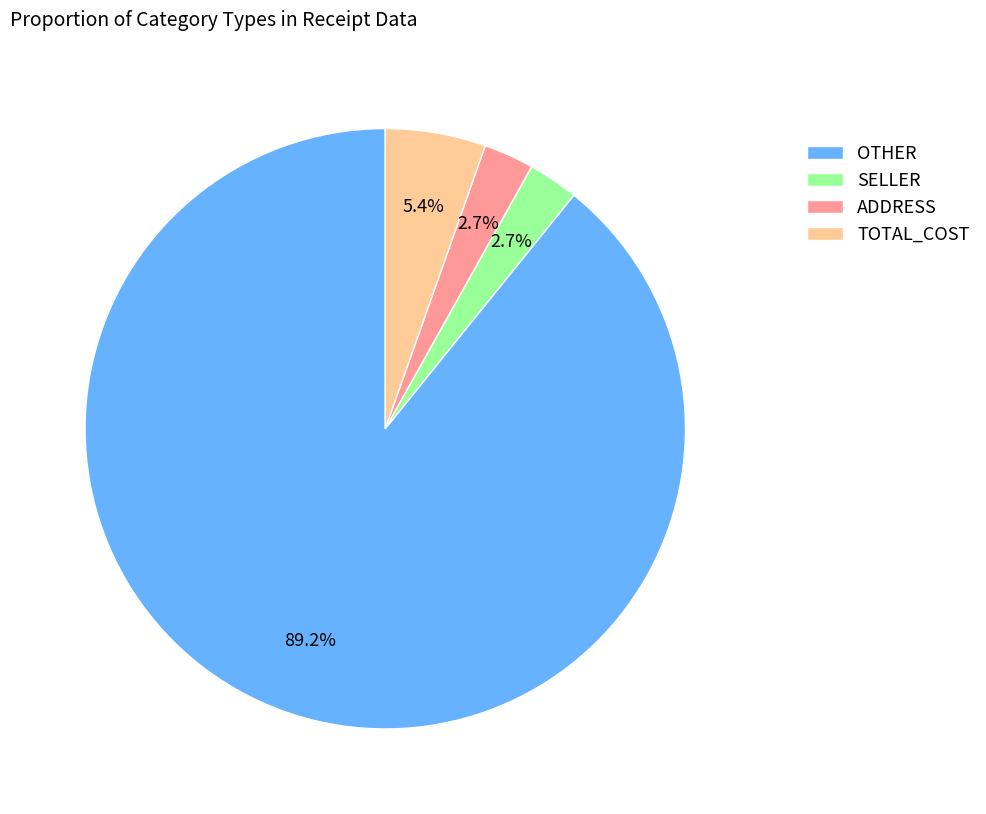

Which slice is the largest?

OTHER